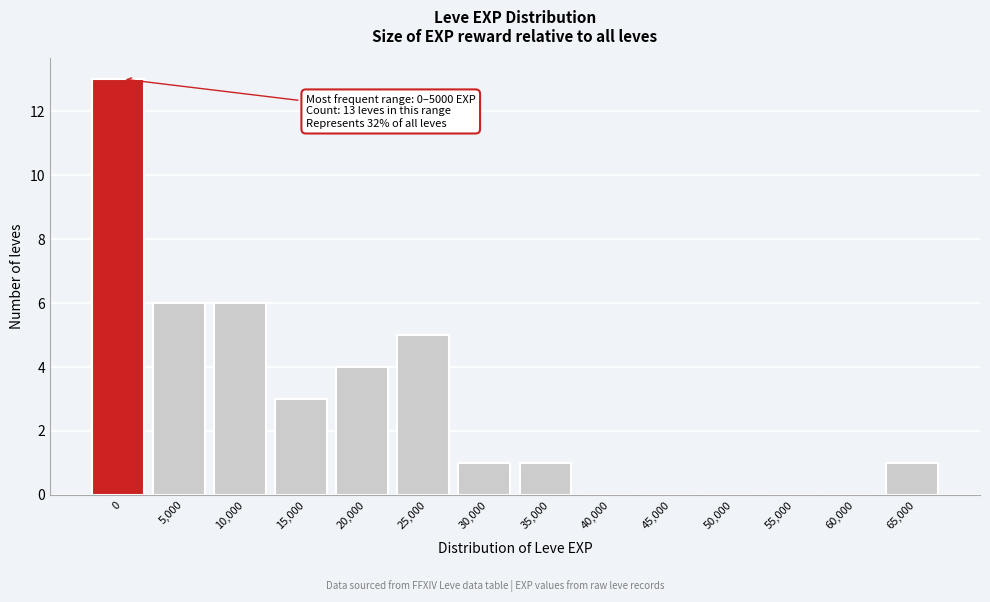

Reading left to right, extract all data points from this chart.

0=13	5,000=6	10,000=6	15,000=3	20,000=4	25,000=5	30,000=1	35,000=1	40,000=0	45,000=0	50,000=0	55,000=0	60,000=0	65,000=1